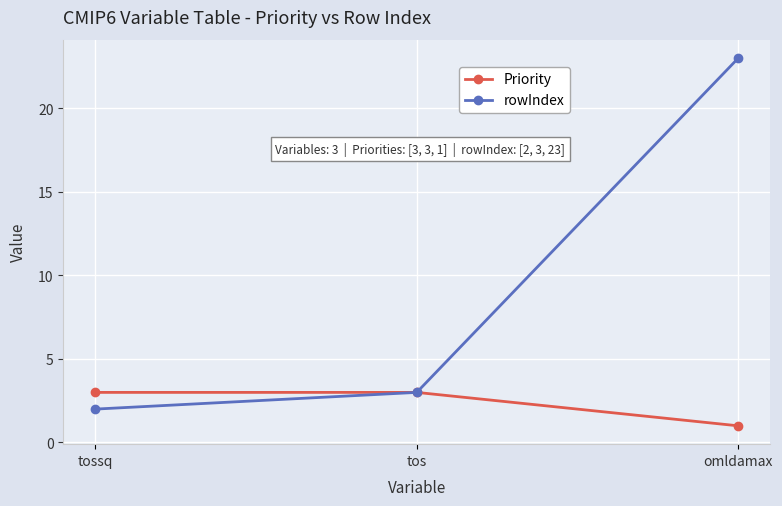

Reading left to right, list all the values displayed in this chart.

Priority: tossq=3	tos=3	omldamax=1
rowIndex: tossq=2	tos=3	omldamax=23